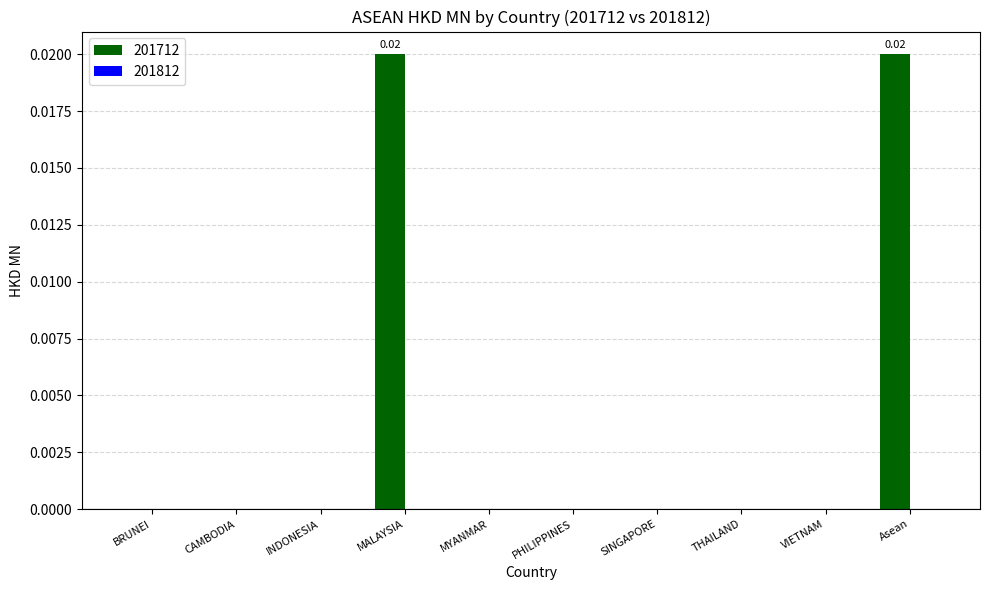

Which has a higher value, INDONESIA or MALAYSIA?

MALAYSIA